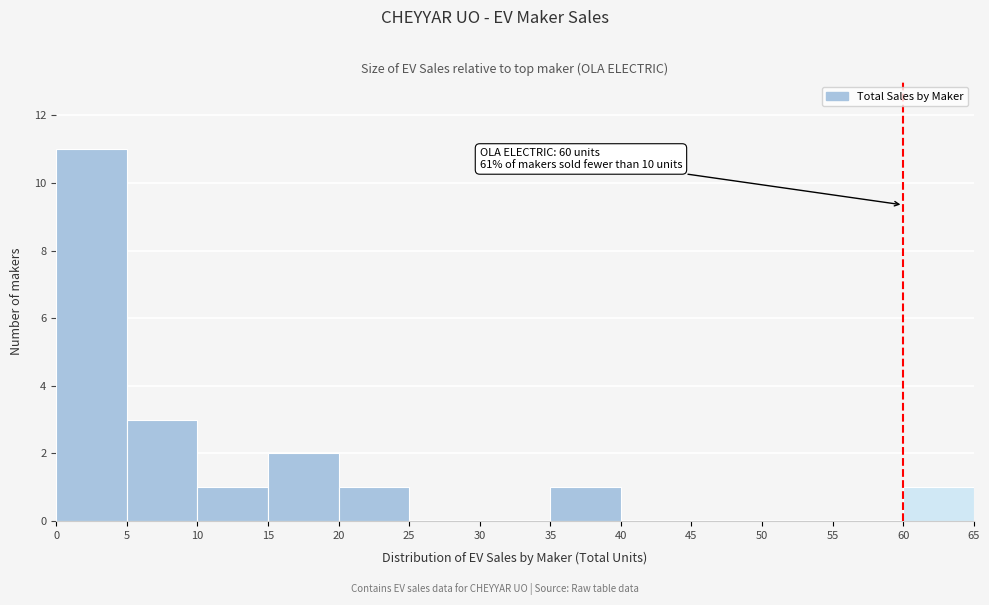

Which range on the x-axis has the tallest bar?

0 to 5